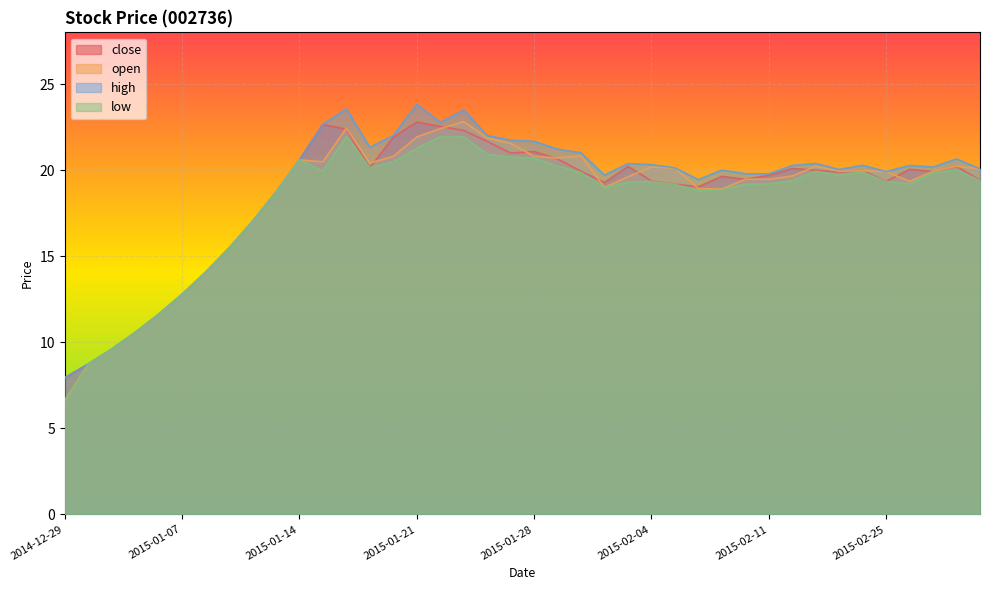

At which label is low closest to 14?

2015-01-08